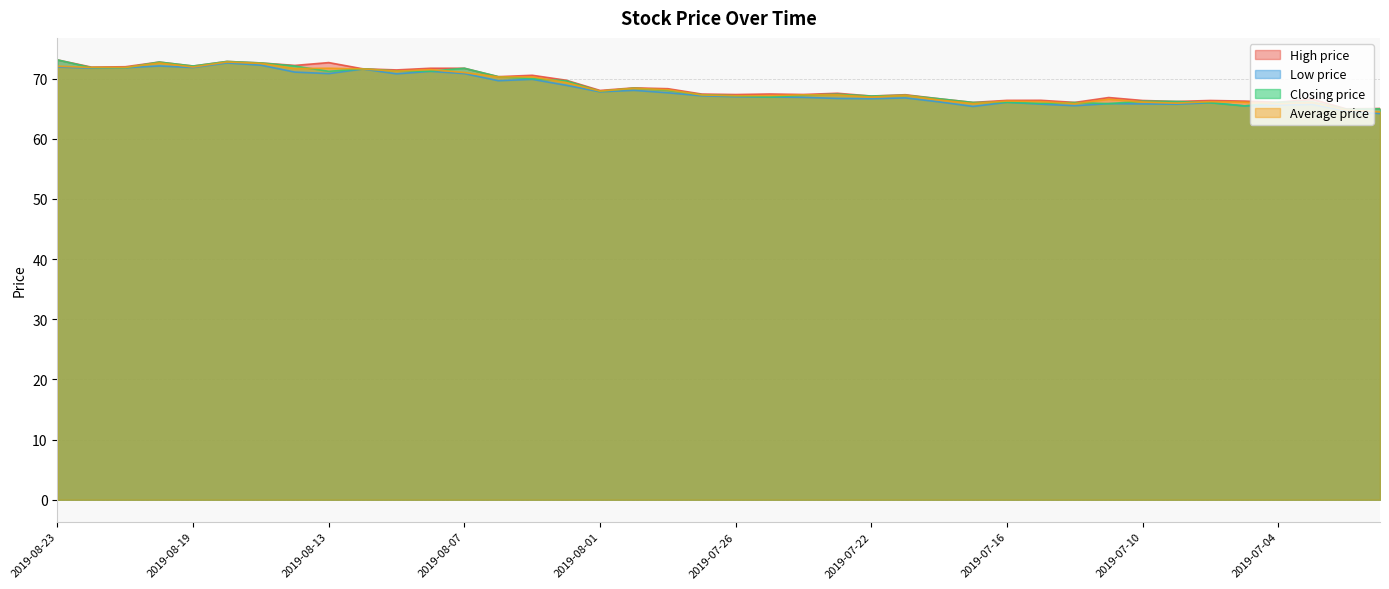

What is the difference between the Average price values at 2019-07-05 and 2019-08-15?

6.5